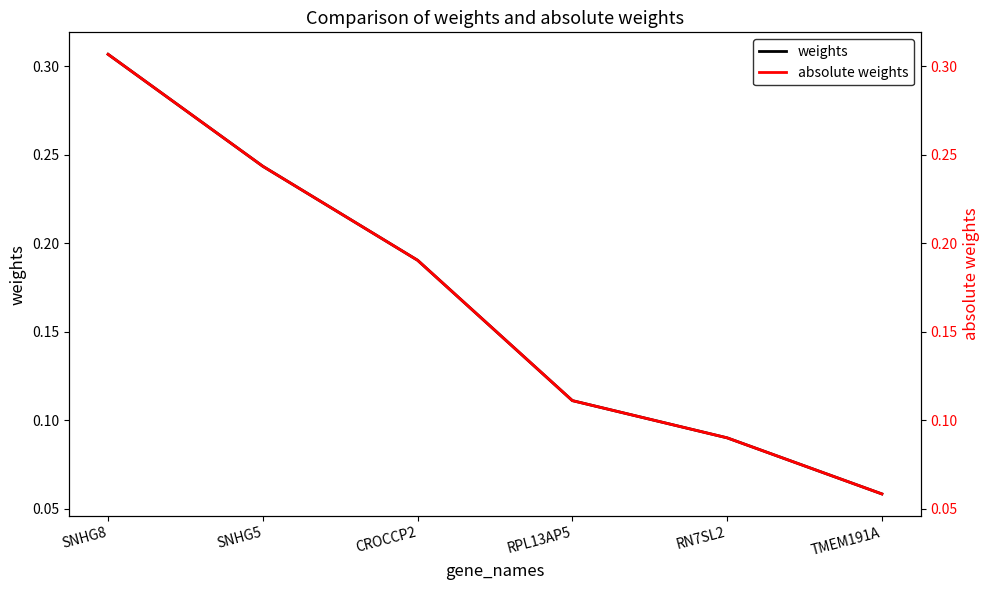

What is the highest value of the absolute weights series?

0.3